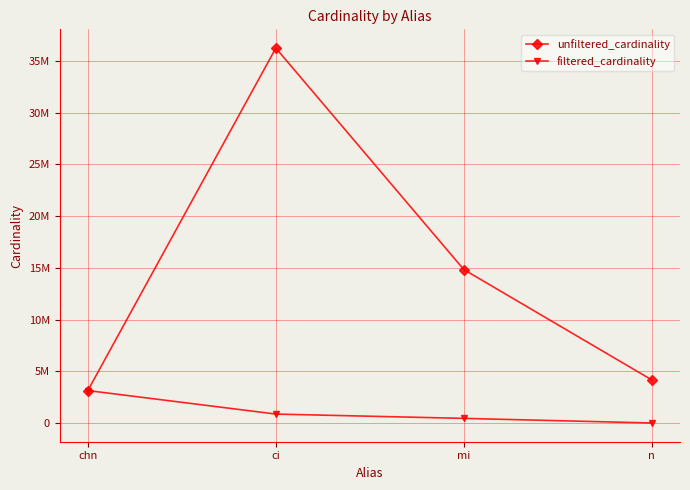

At which category is the sum across all series the highest?

ci